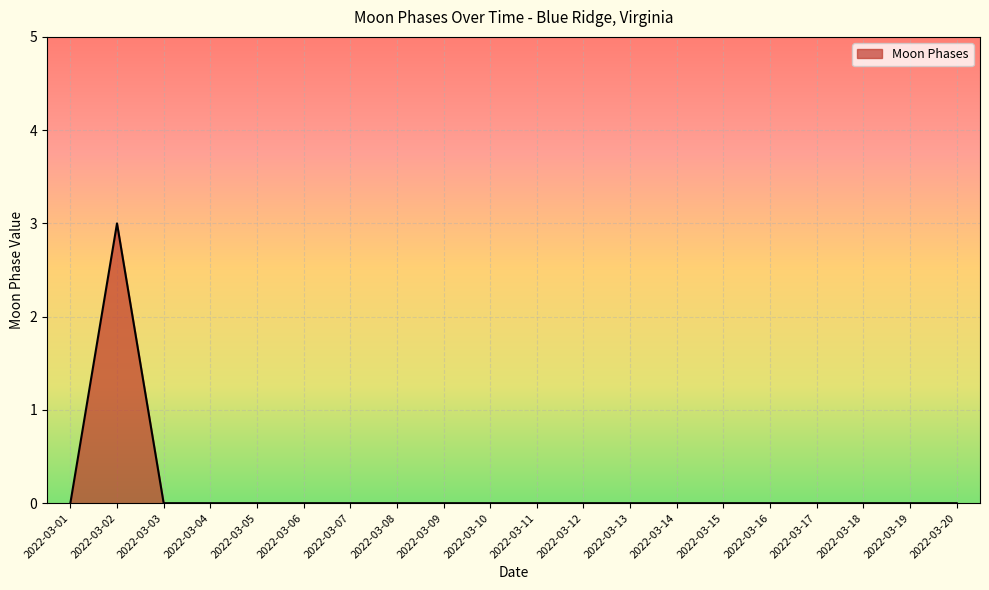

Which category has the highest value across all series?

2022-03-02